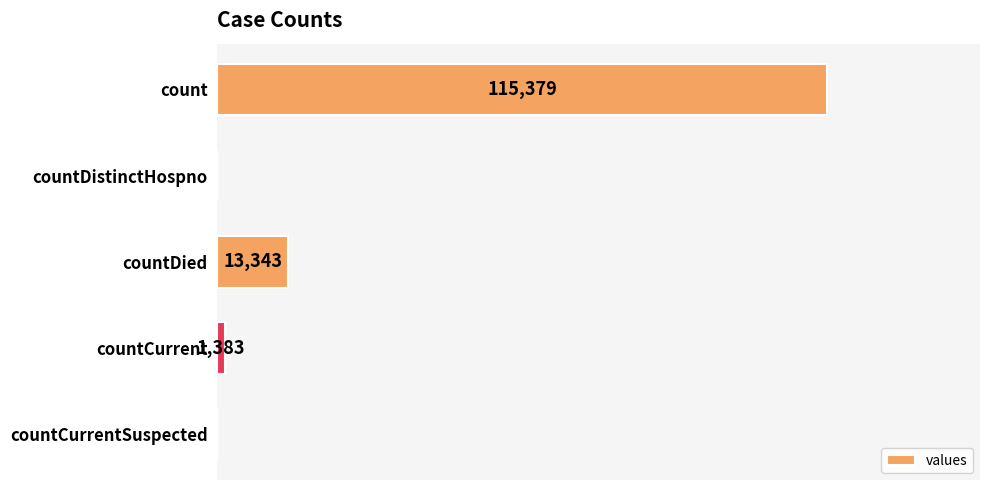

At which label is the value closest to 57689?

countDied